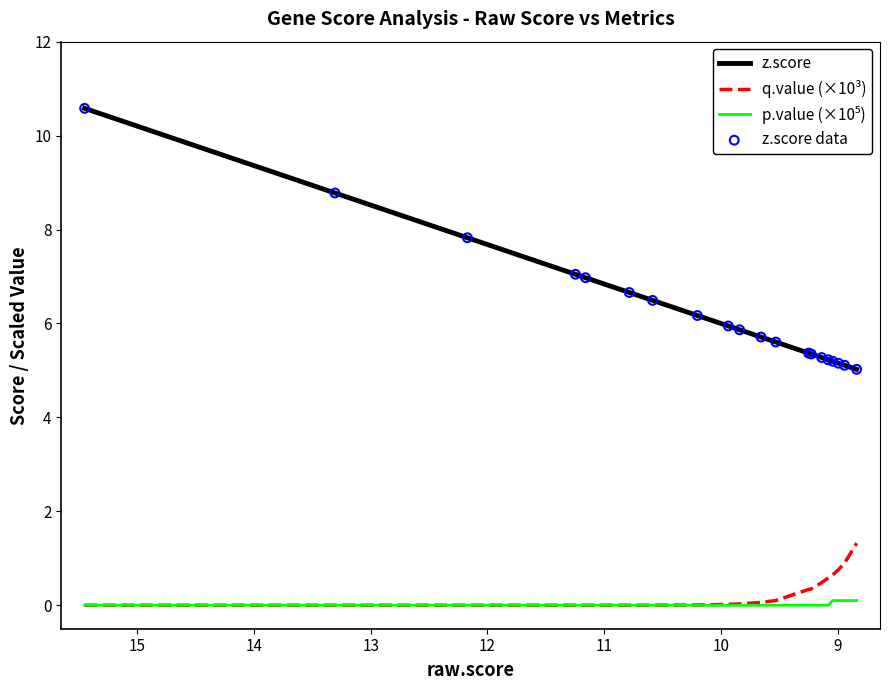

Which series reaches the minimum Y coordinate?

q.value (×10³)